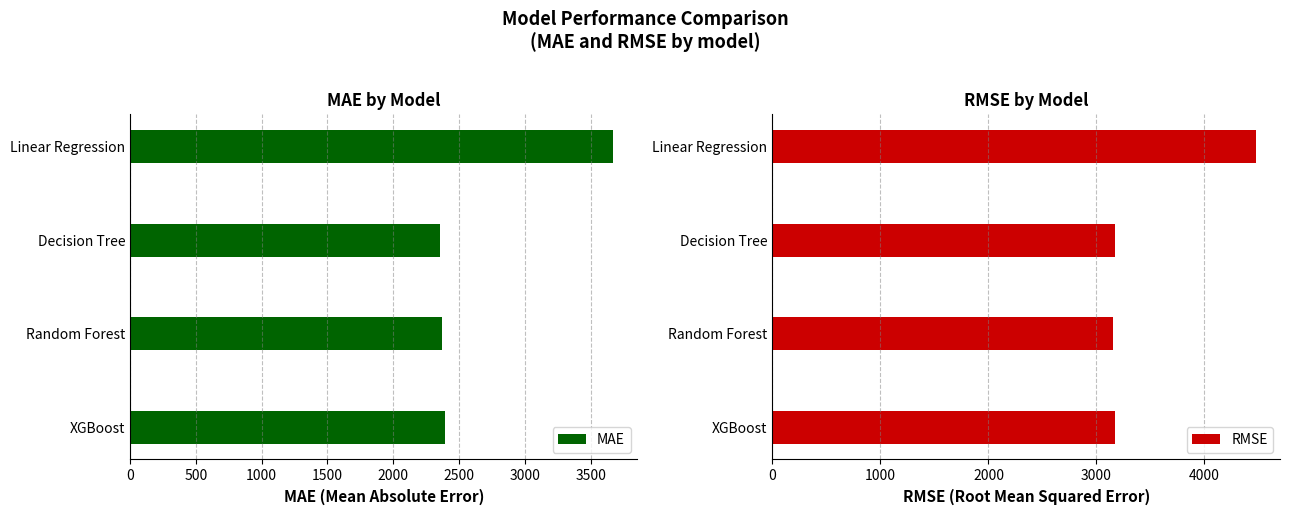

What is the difference between the second highest and minimum values in the RMSE series?

24.5